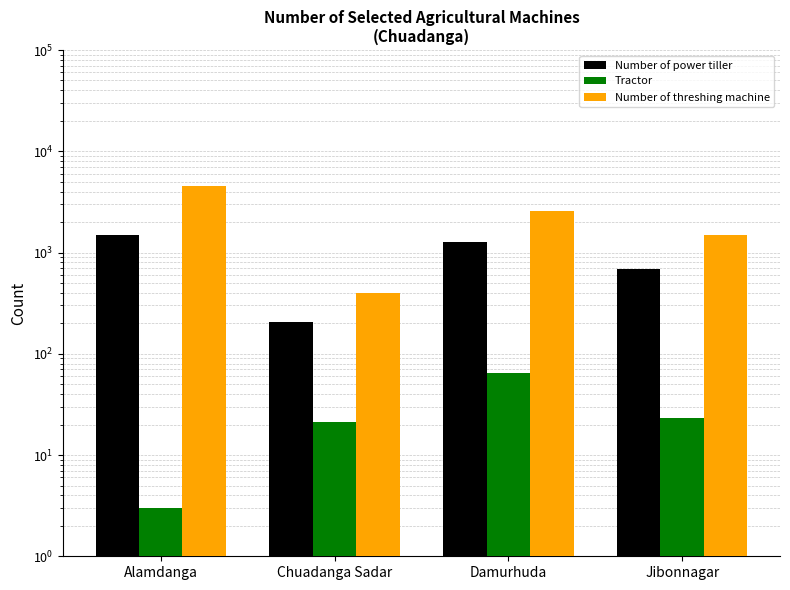

Between Alamdanga and Damurhuda, which series saw the biggest shift?

Number of threshing machine